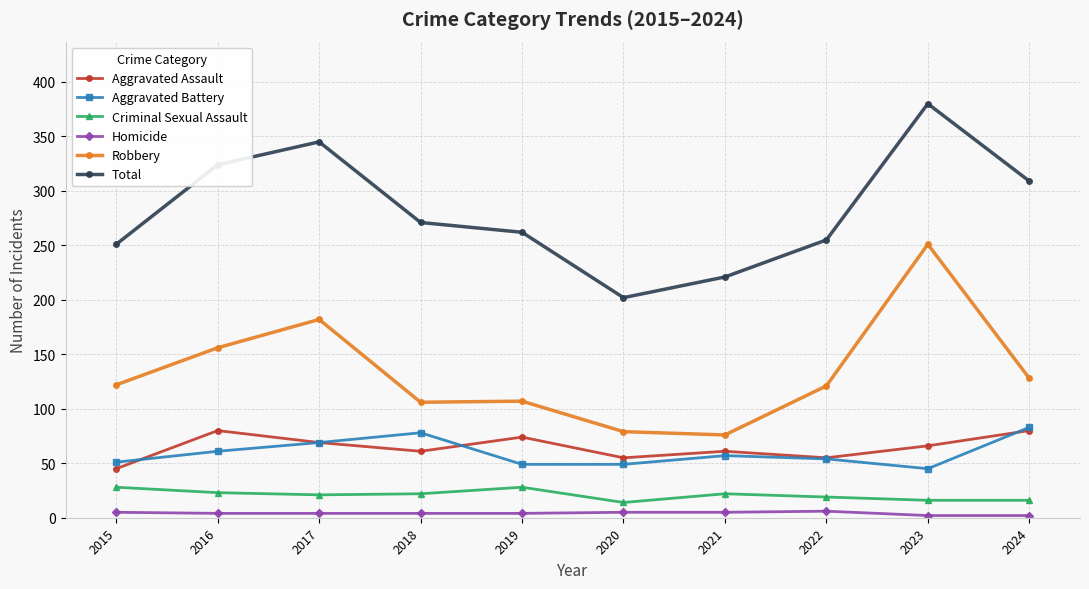

Is the value of Aggravated Battery at 2016 greater than the value of Aggravated Assault at 2019?

No